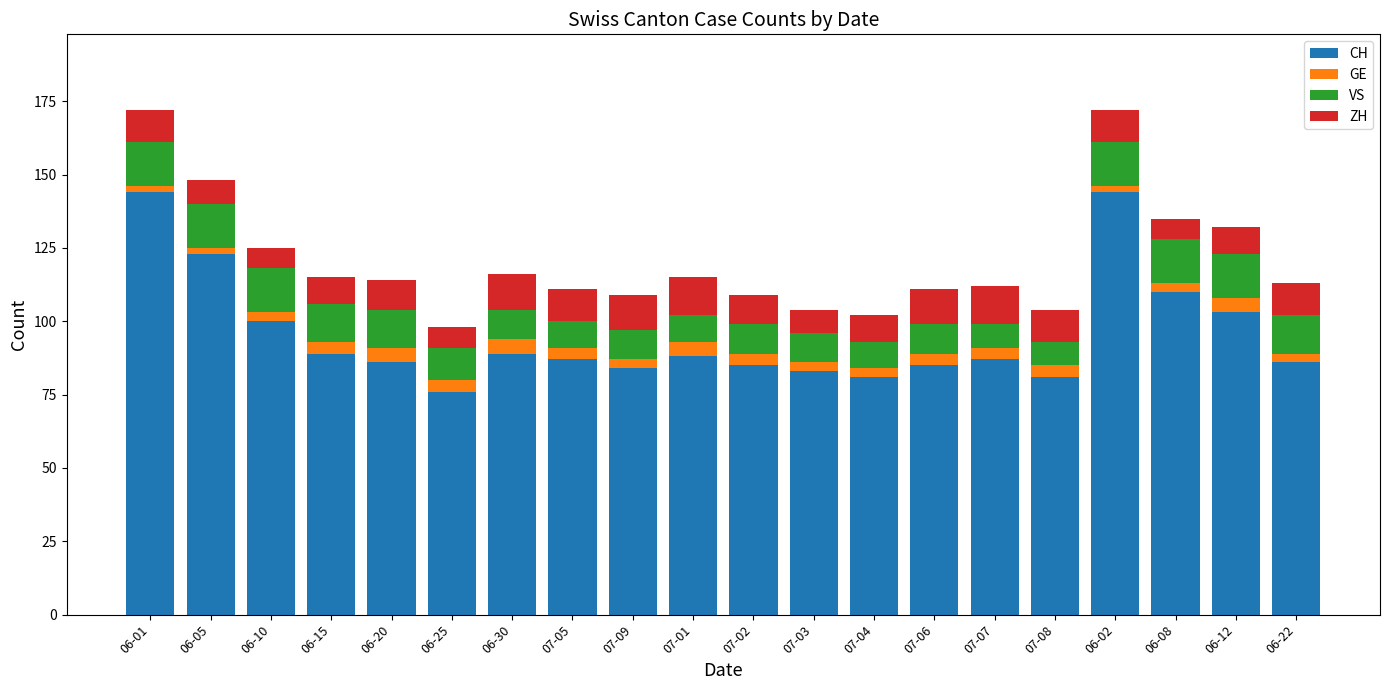

What is the highest value of the CH series?

144